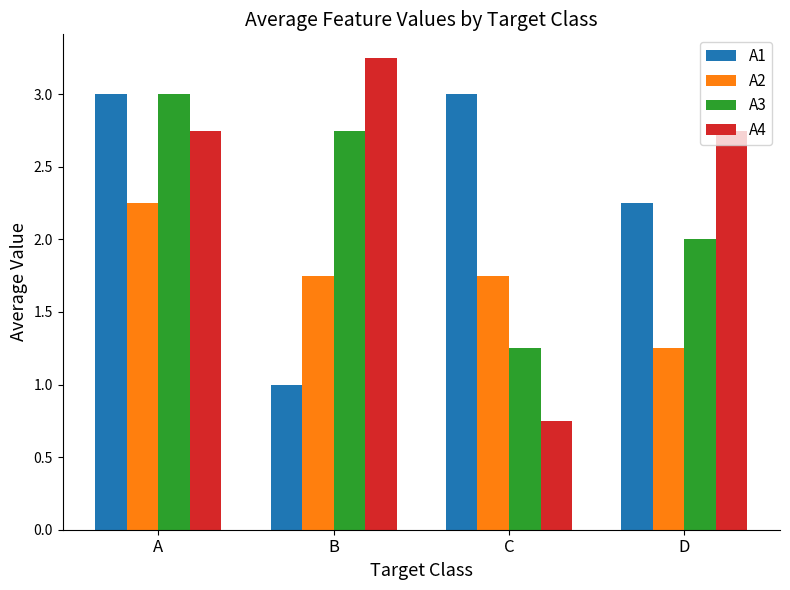

Is it true that A3 equals 1.1 at A?

False